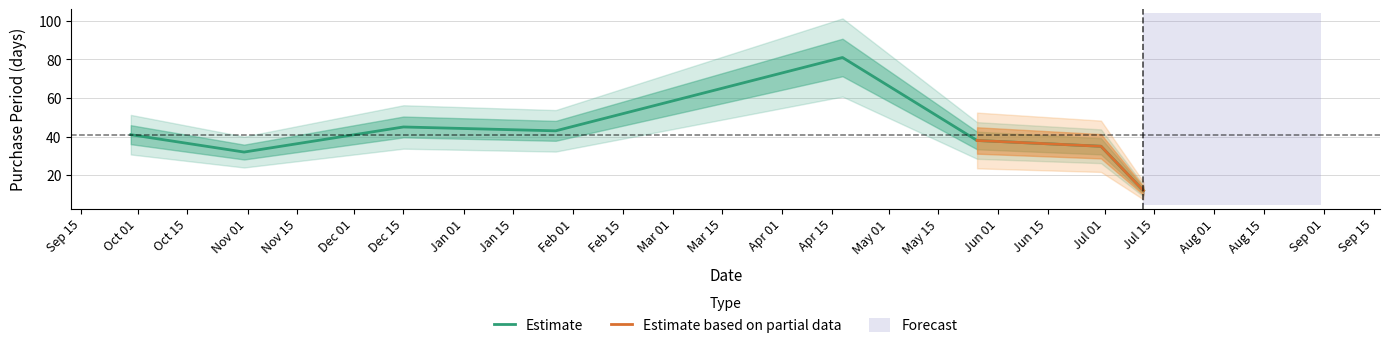

The value at 2017-05-26 is 60. True or false?

False